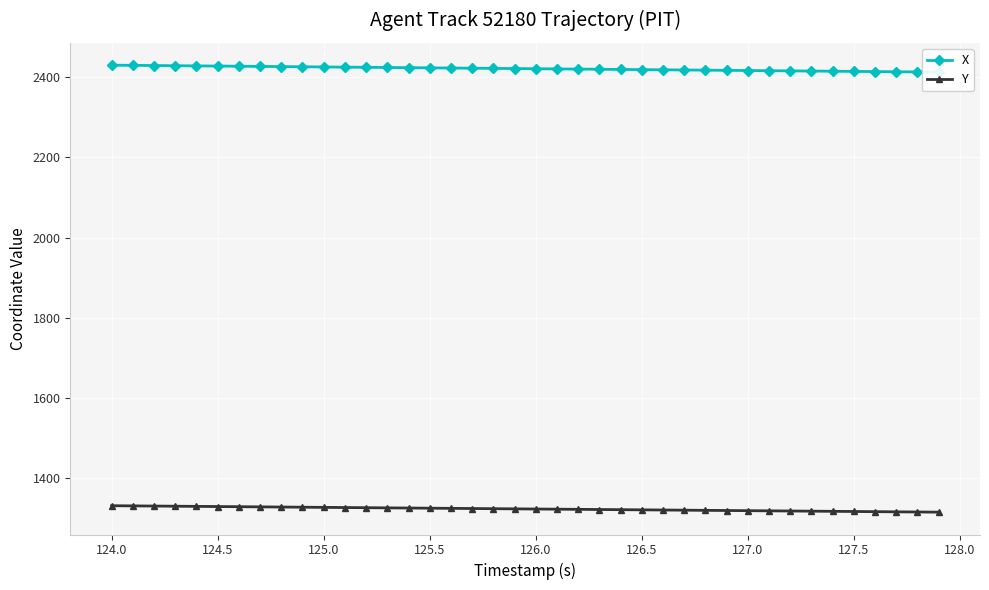

True or false: Y and X intersect in this chart.

False